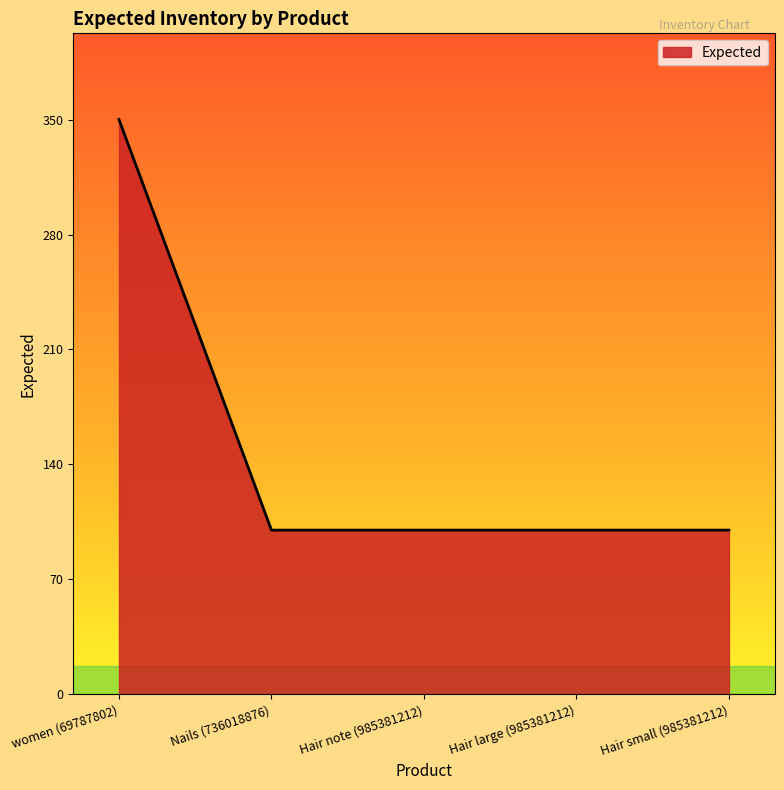

What is the ratio of the value at Hair note (985381212) to the value at Hair large (985381212)?

1.0